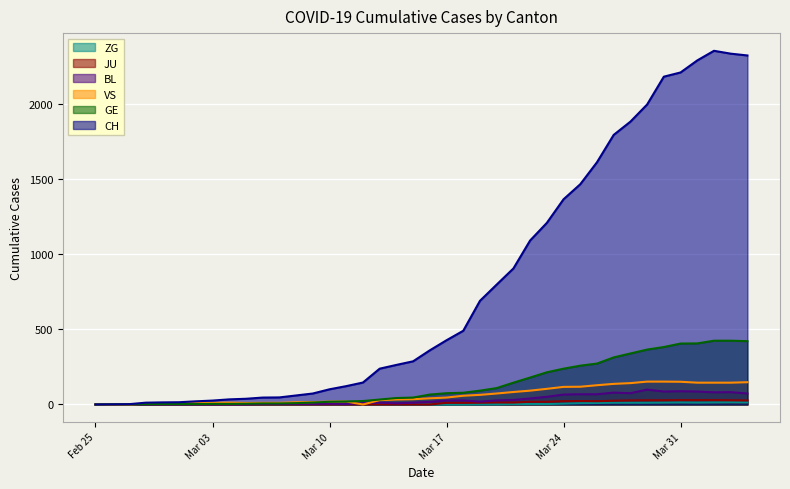

Is the value of GE at 2020-03-09 greater than the value of CH at 2020-04-02?

No